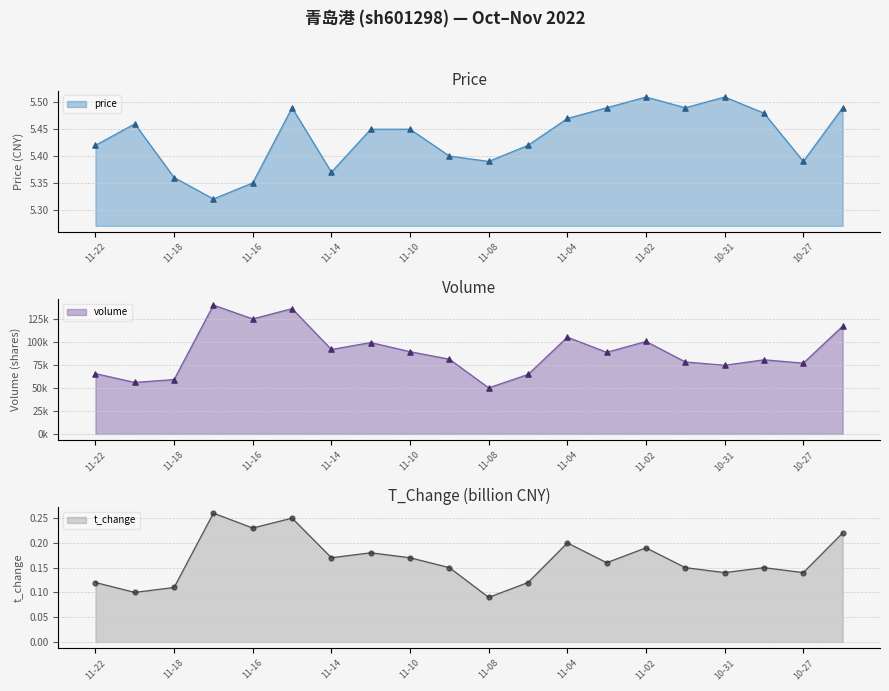

Is the value of t_change at 2022-11-03 greater than the value of t_volume at 2022-11-01?

No